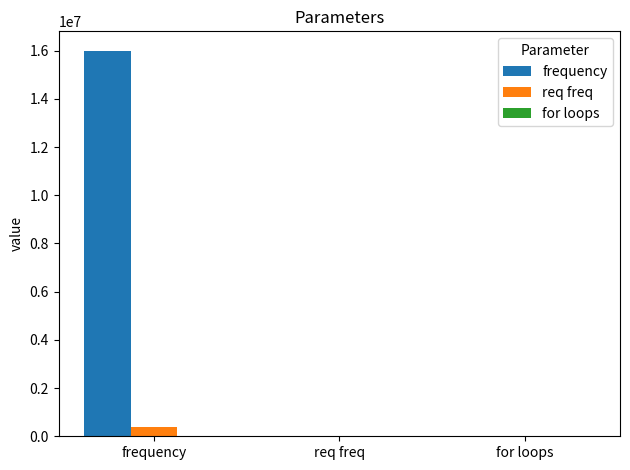

Which series has the largest total across all categories?

frequency